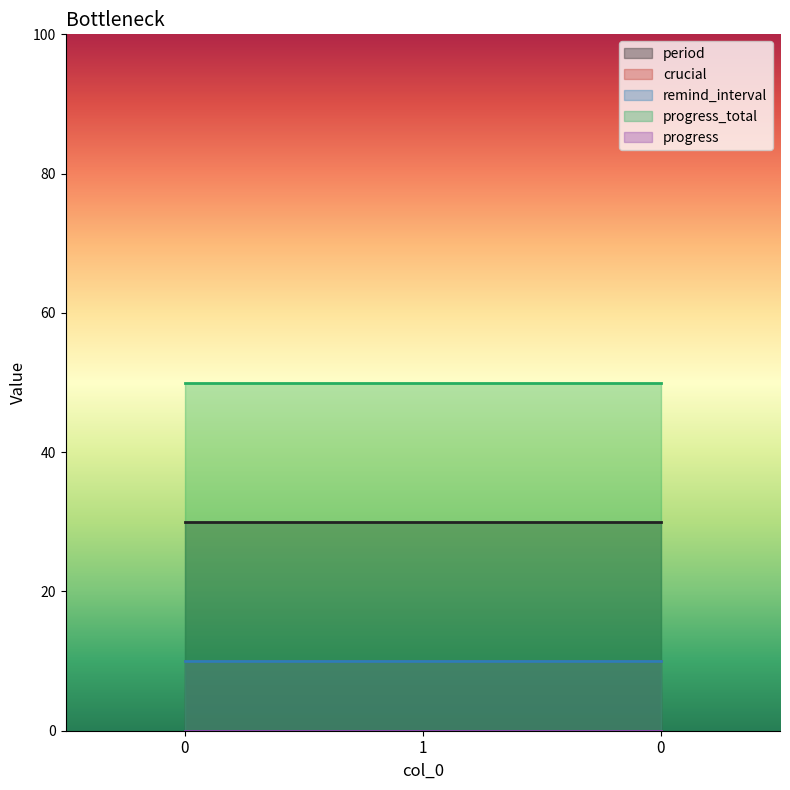

The crucial series shows 6 at 0. True or false?

False